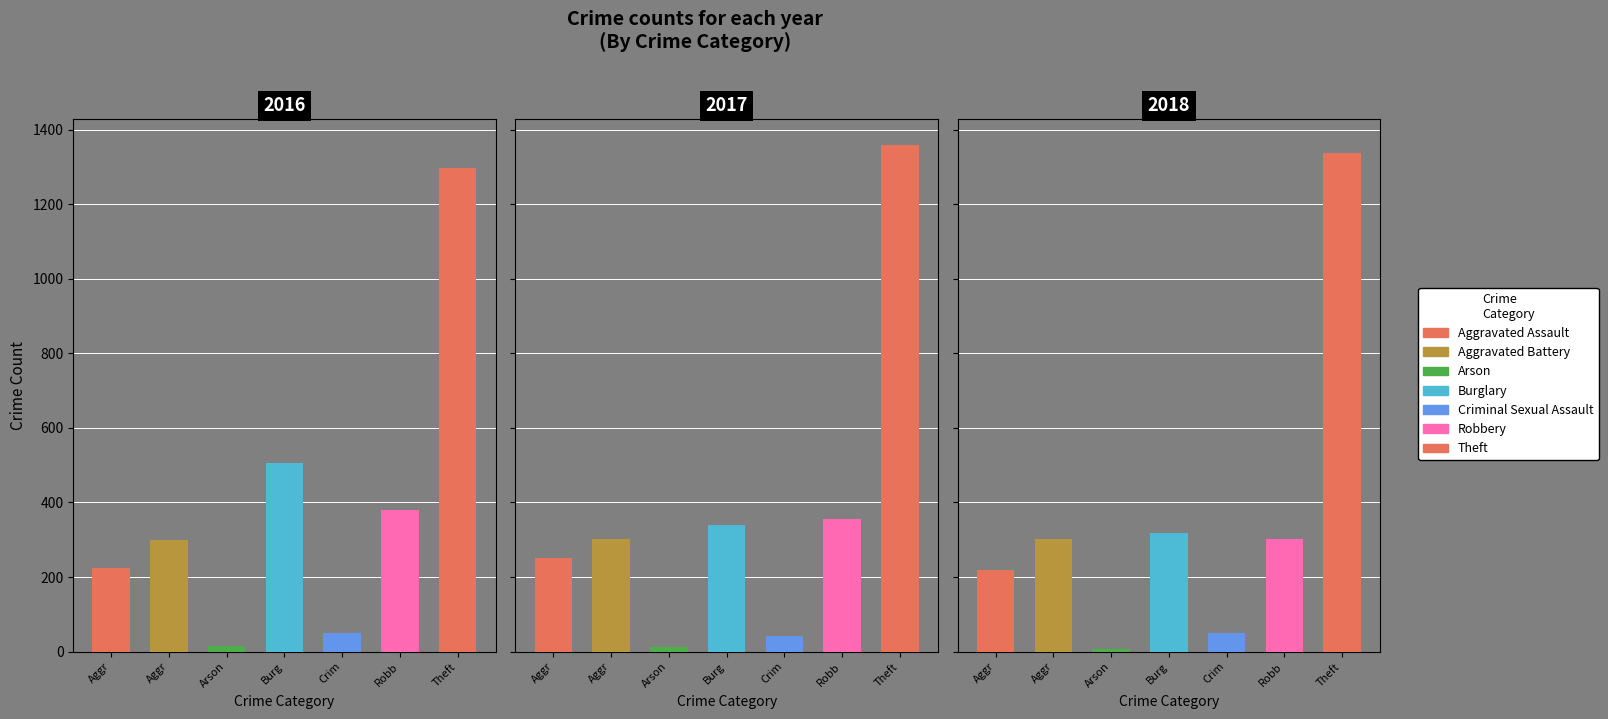

Which series has the widest spread of values?

2017